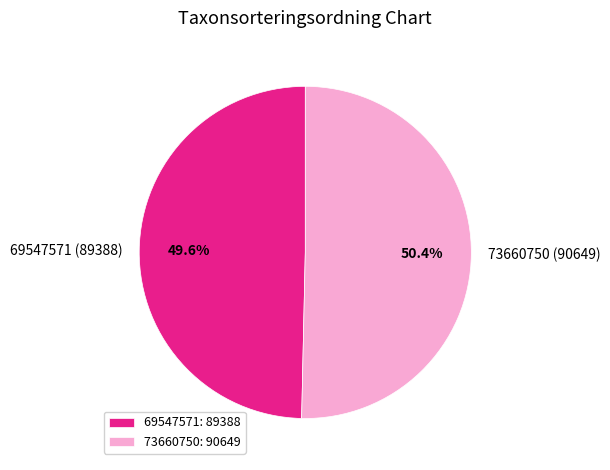

The 73660750 slice represents 61% of the pie. True or false?

False